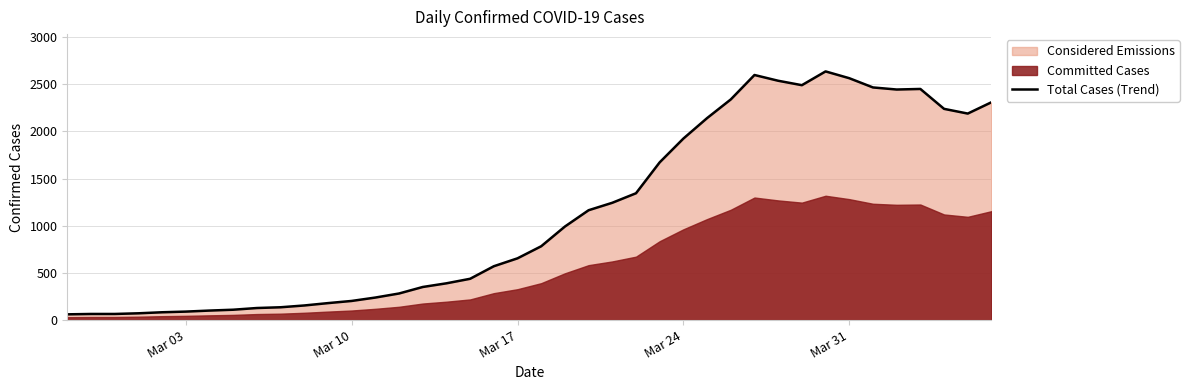

What is the maximum value for Total Cases (Trend)?

2637